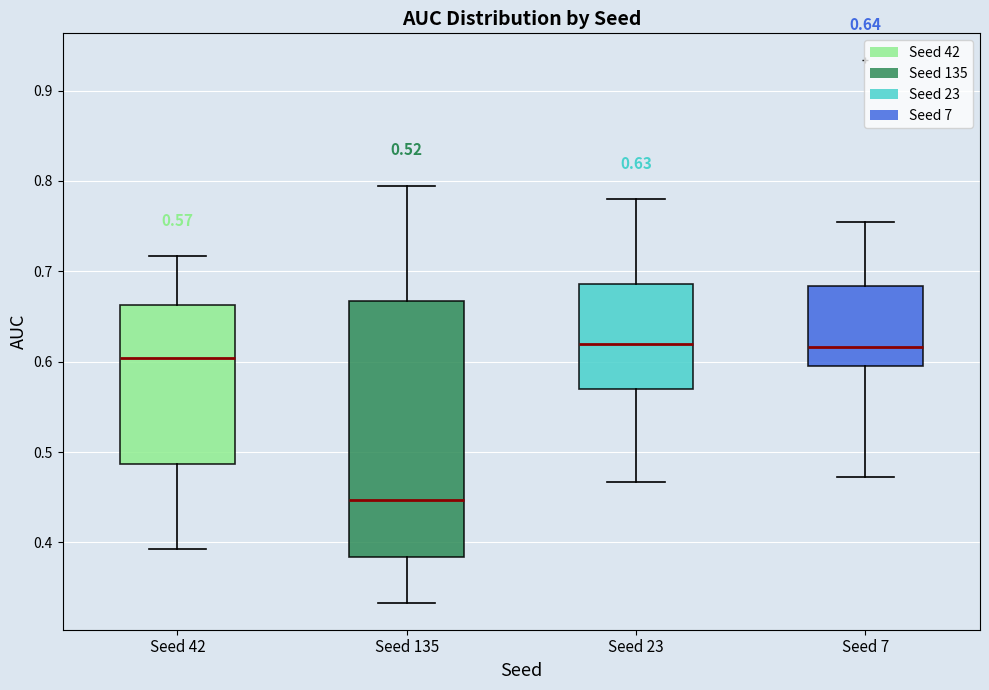

Which box's median line is the lowest?

Seed 135